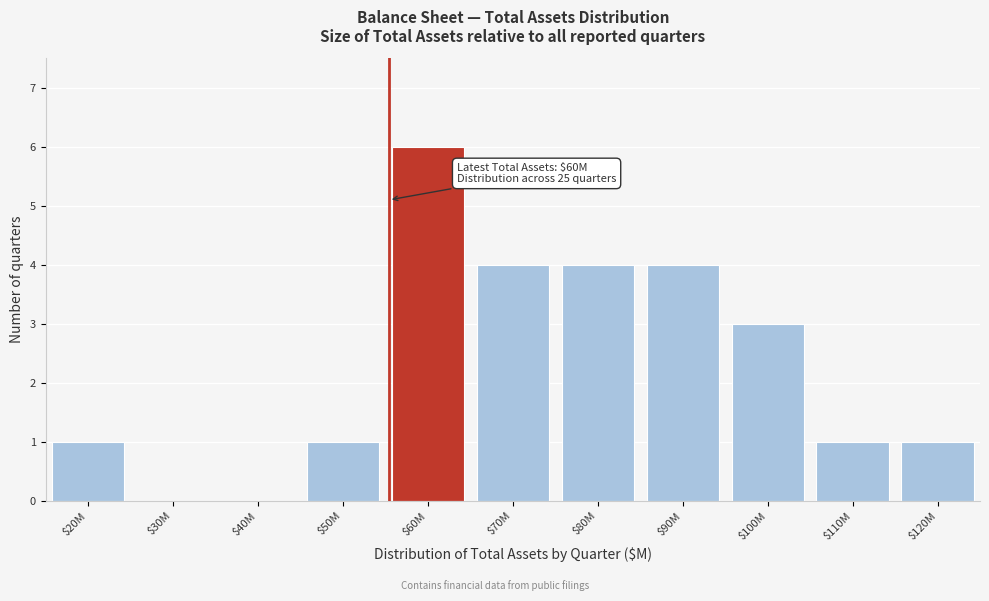

At which category does the chart reach its peak across all series?

$60M